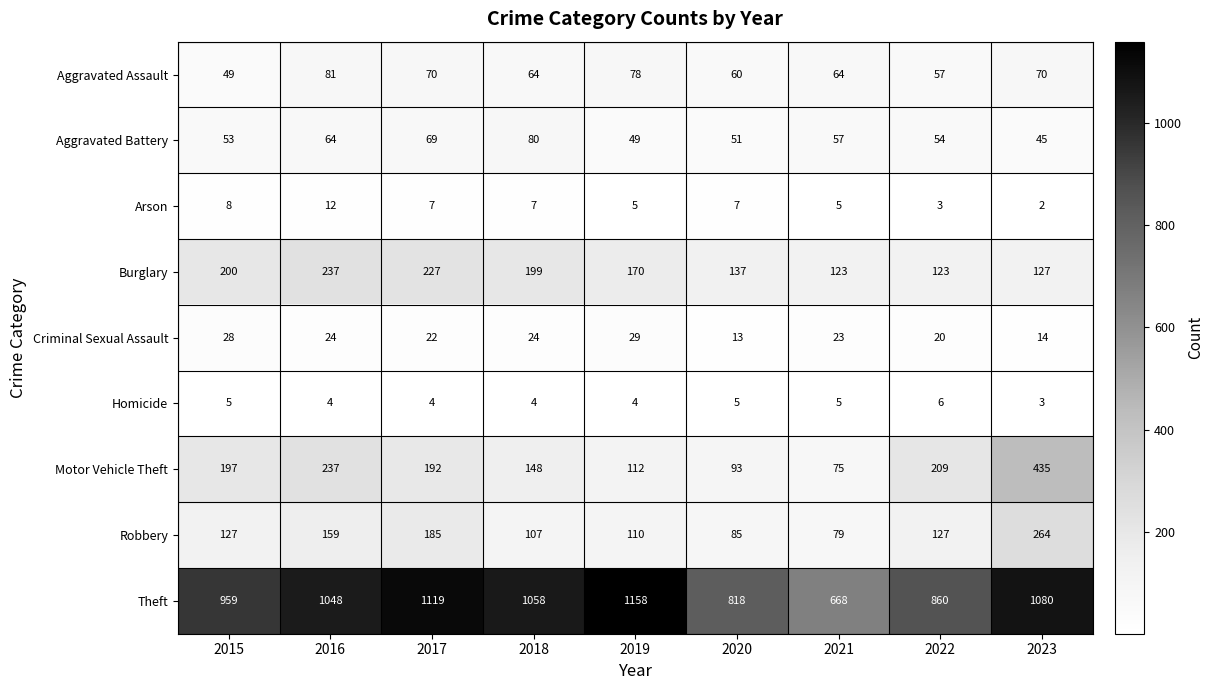

What is the total value across all series at 2020?

1269